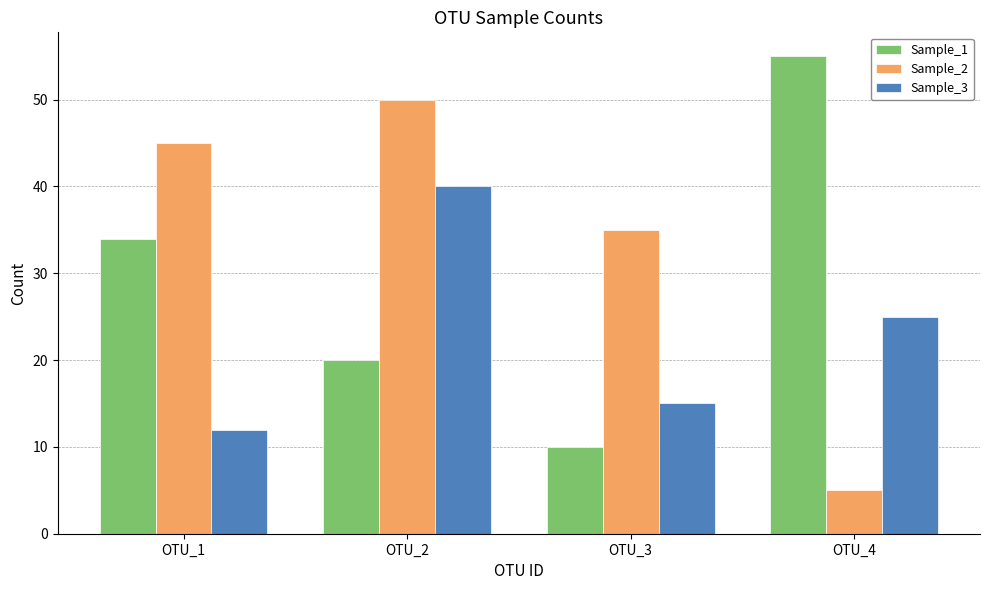

What is the minimum value for Sample_3?

12